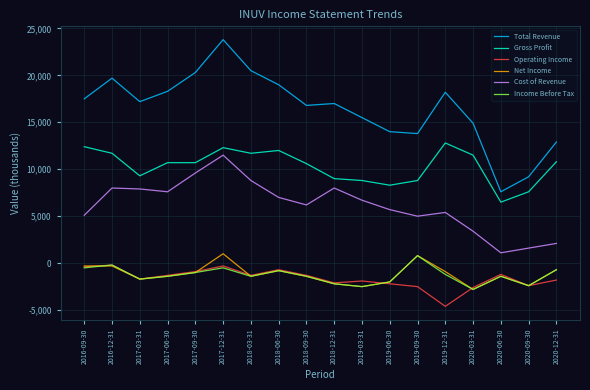

The value of Cost of Revenue at 2020-09-30 is 1600. True or false?

True